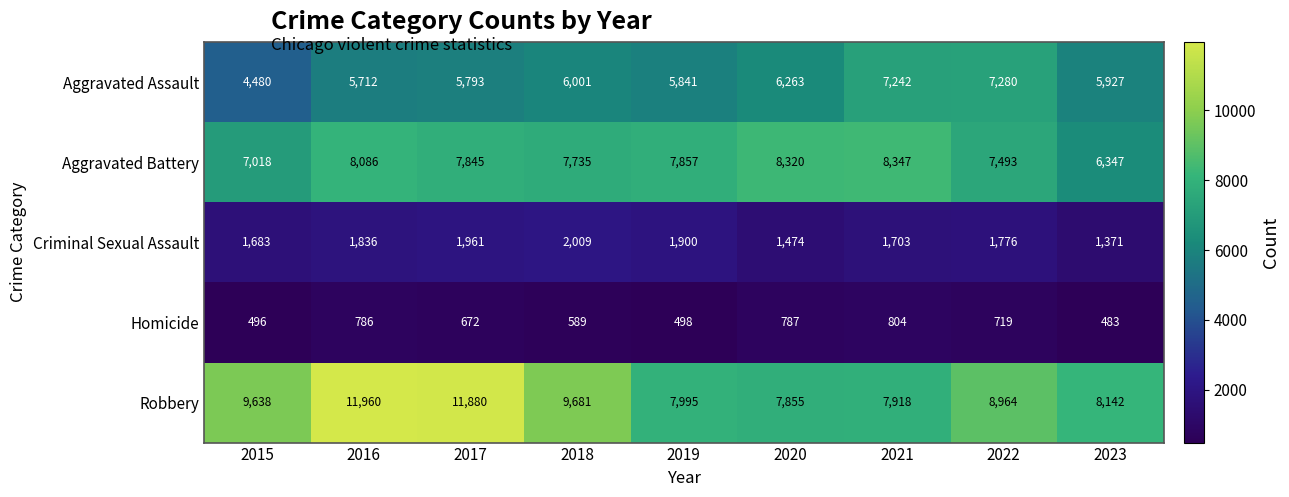

Which category has the highest value in the Criminal Sexual Assault series?

2018